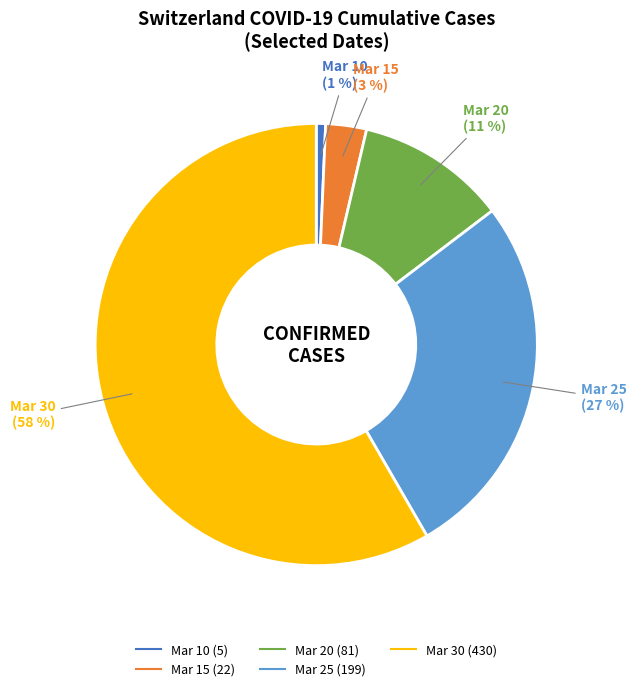

Count the number of slices in the pie.

5